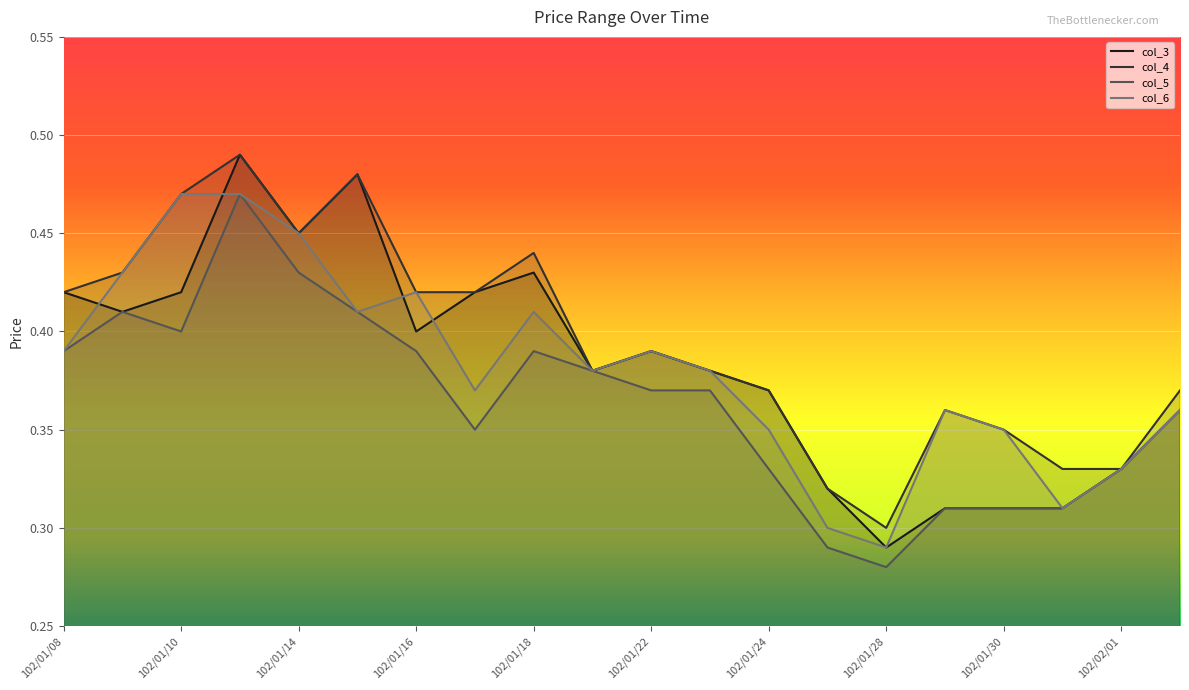

True or false: col_3 and col_5 cross at least once.

False